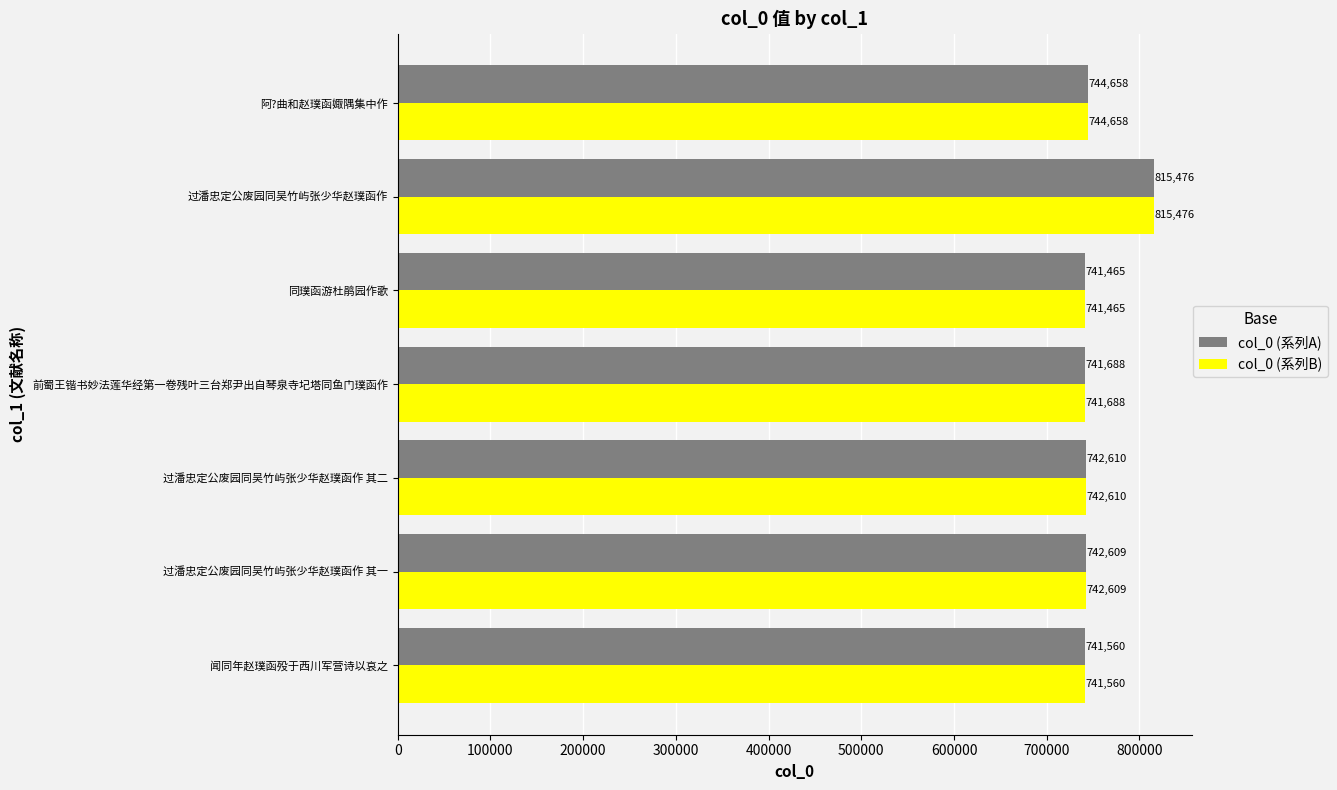

What is the minimum value for col_0 (系列B)?

741465